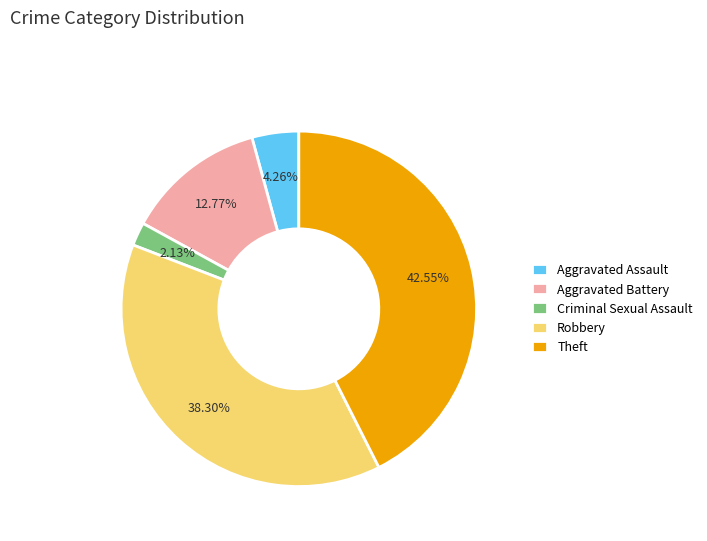

Approximately how many times larger is the value at Aggravated Assault compared to Theft?

0.1